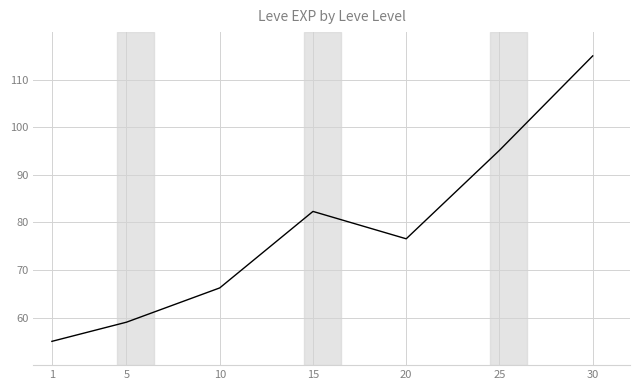

What is the minimum value shown in the chart?

55.0